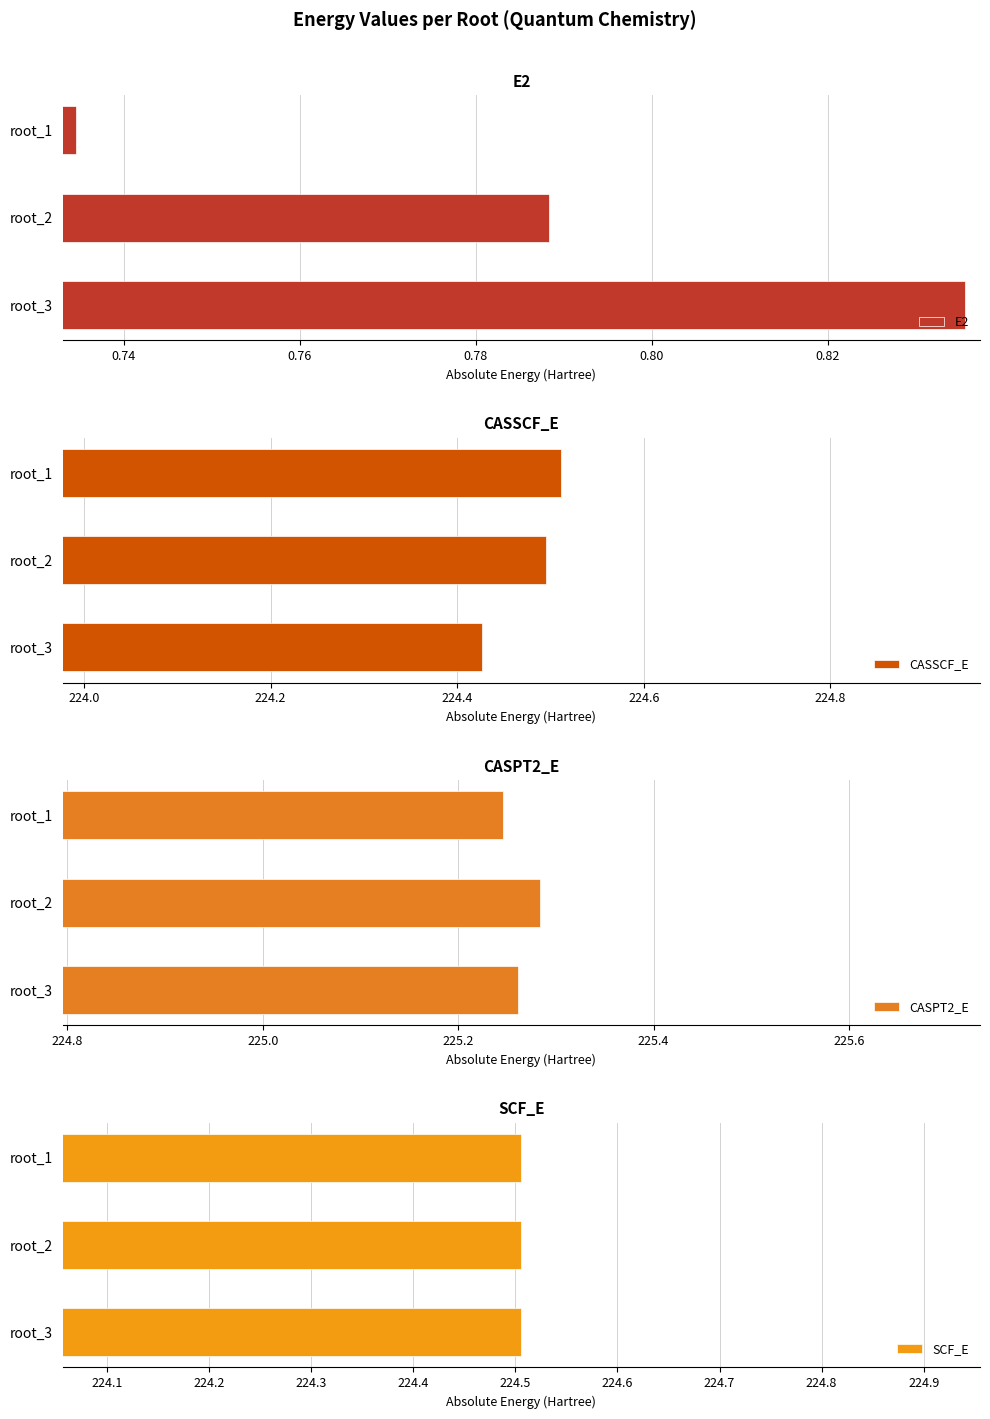

Does the chart contain stacked bars?

No